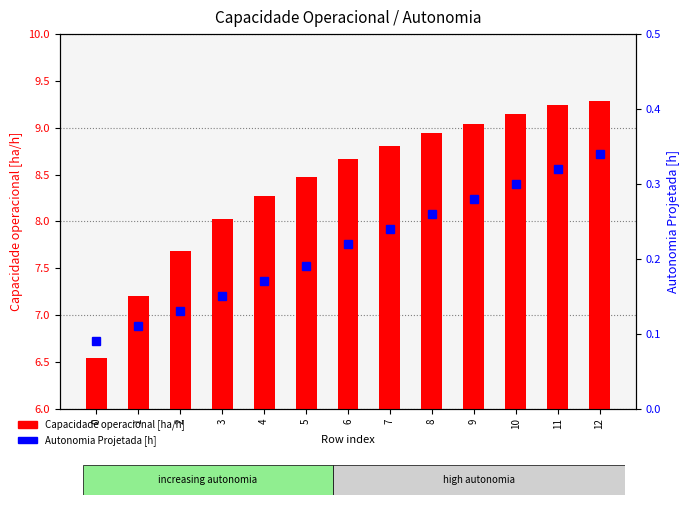

The Autonomia Projetada [h] series shows 0.1 at 10. True or false?

False